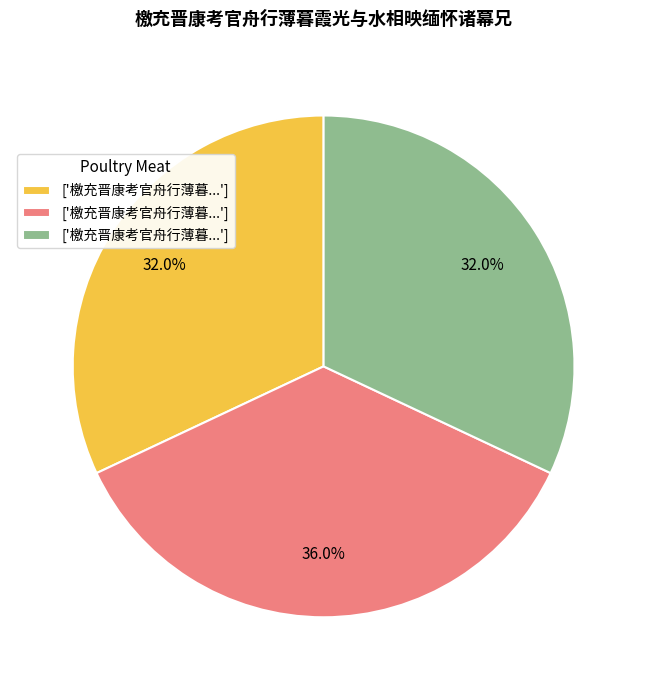

Does any single category account for the majority?

No